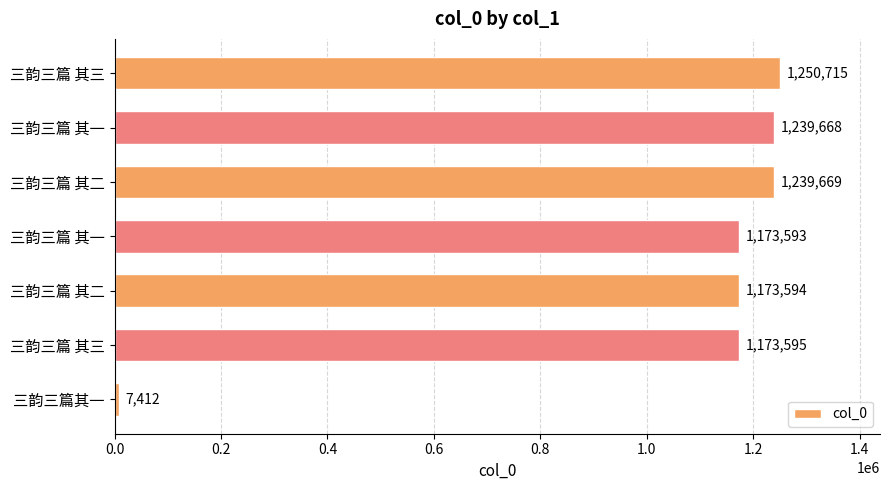

Are the bars grouped side by side (vs. stacked)?

No